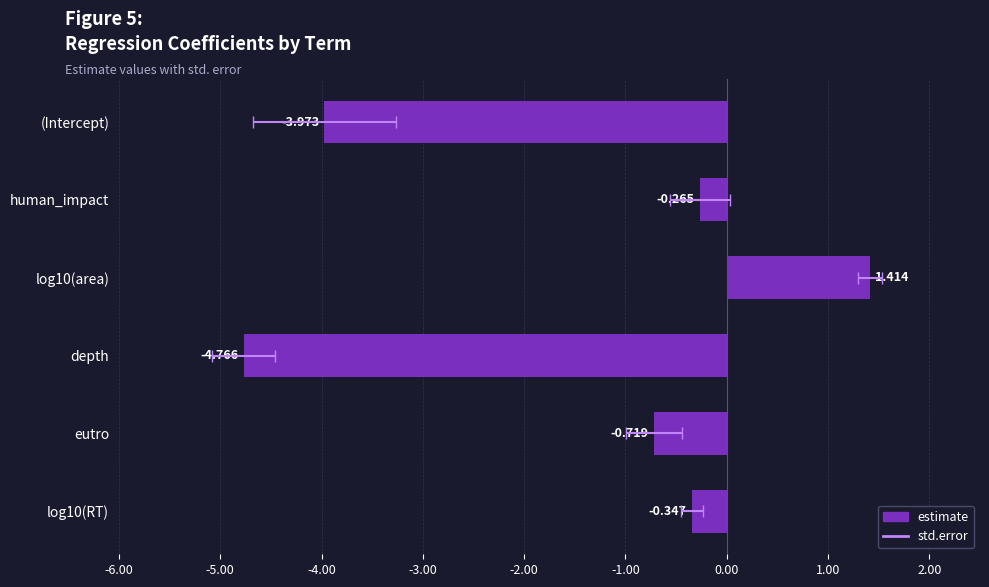

What is the value of the estimate bar at the 6th from the left?

-0.3